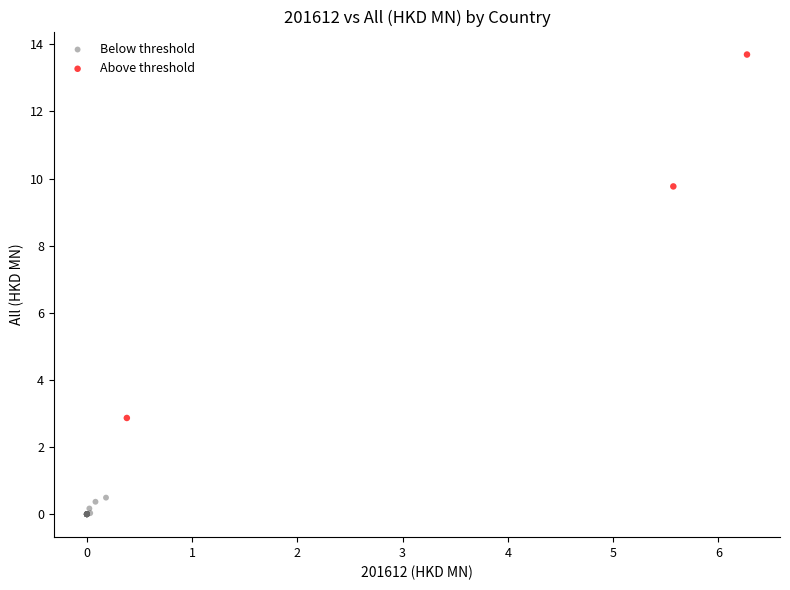

Which series contains the highest Y value?

Above threshold